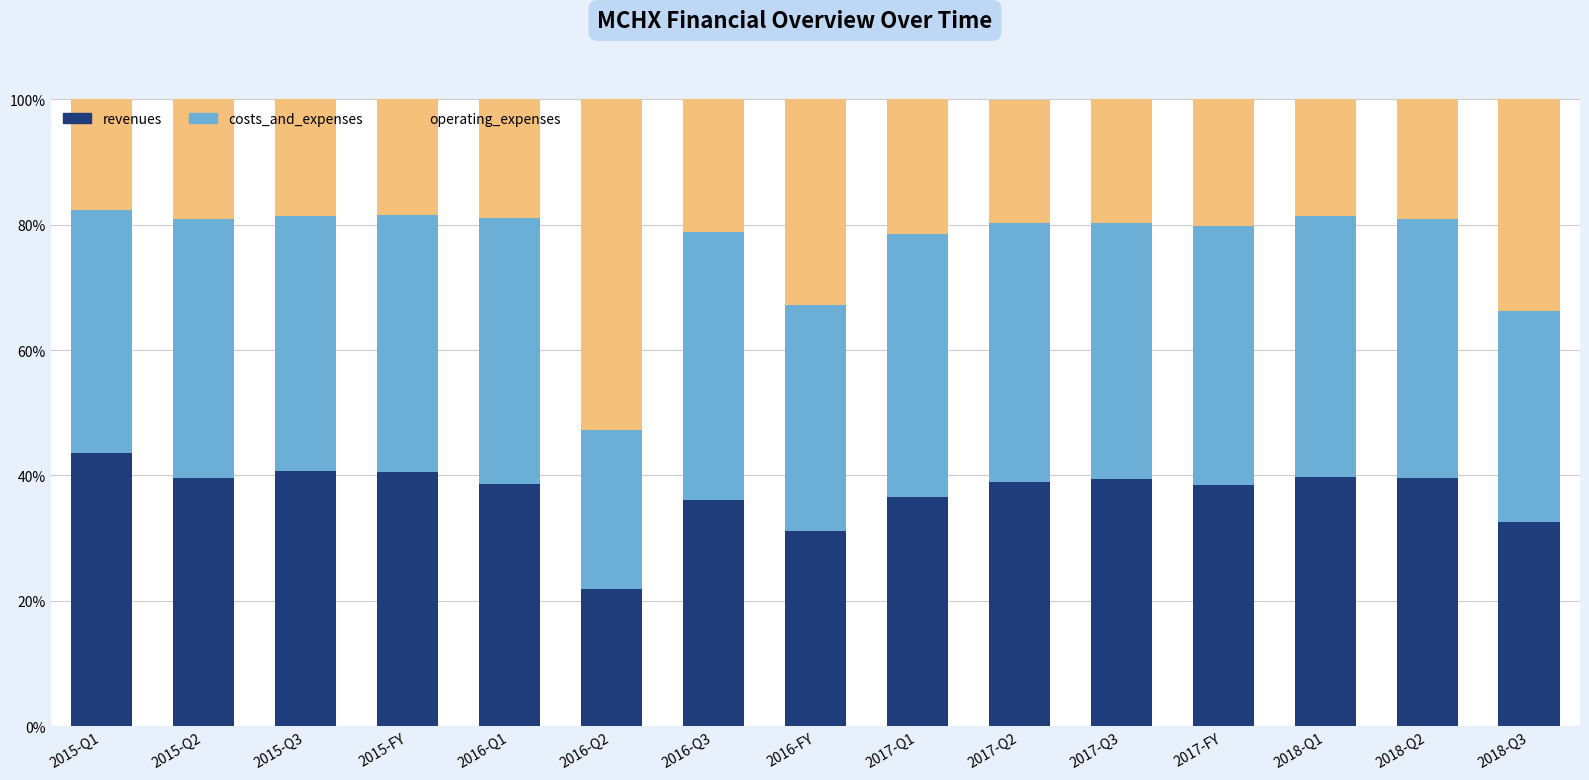

What is the total value across all series at 2018-Q3?

100.0